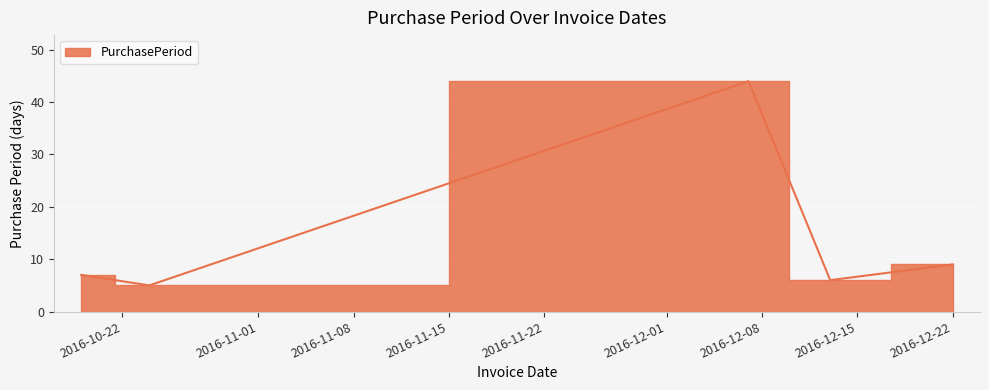

At which label does the data first exceed 7?

2016-12-07